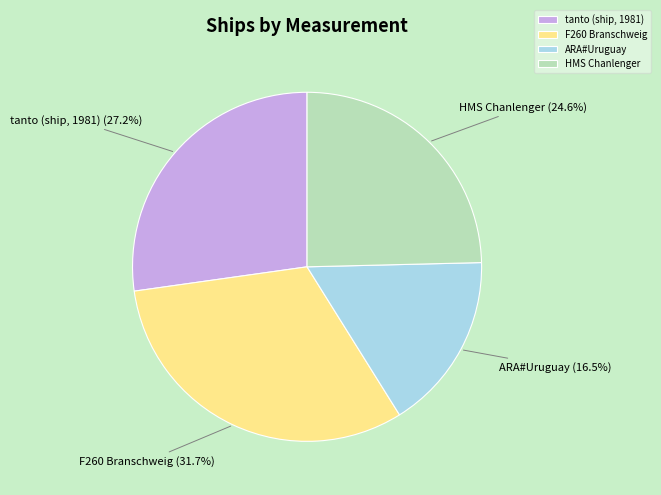

Between tanto (ship, 1981) and F260 Branschweig, which is larger?

F260 Branschweig